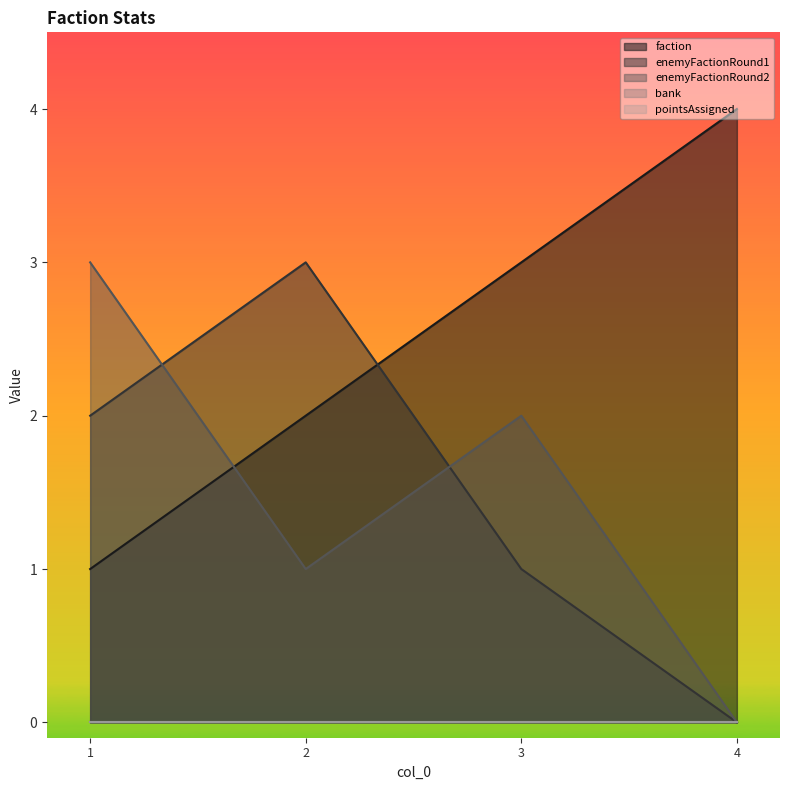

At which label does enemyFactionRound1 reach its minimum?

4